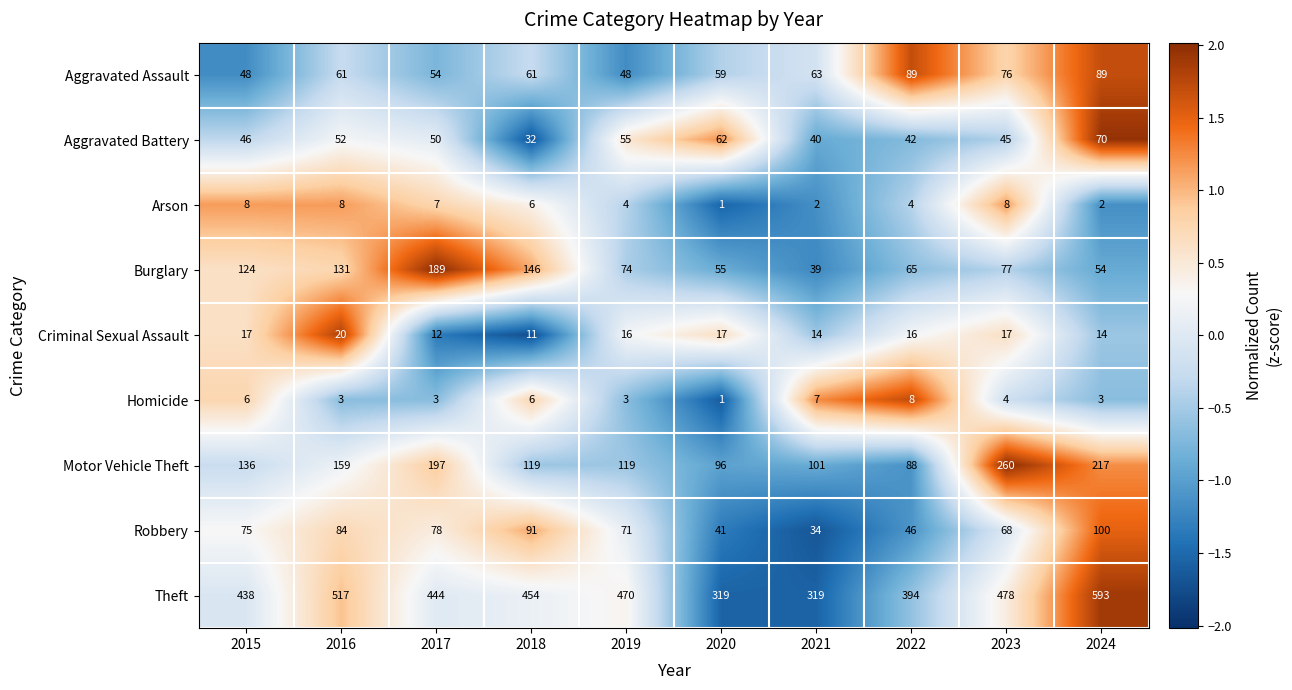

True or false: Aggravated Assault has a value of 67 at 2015.

False